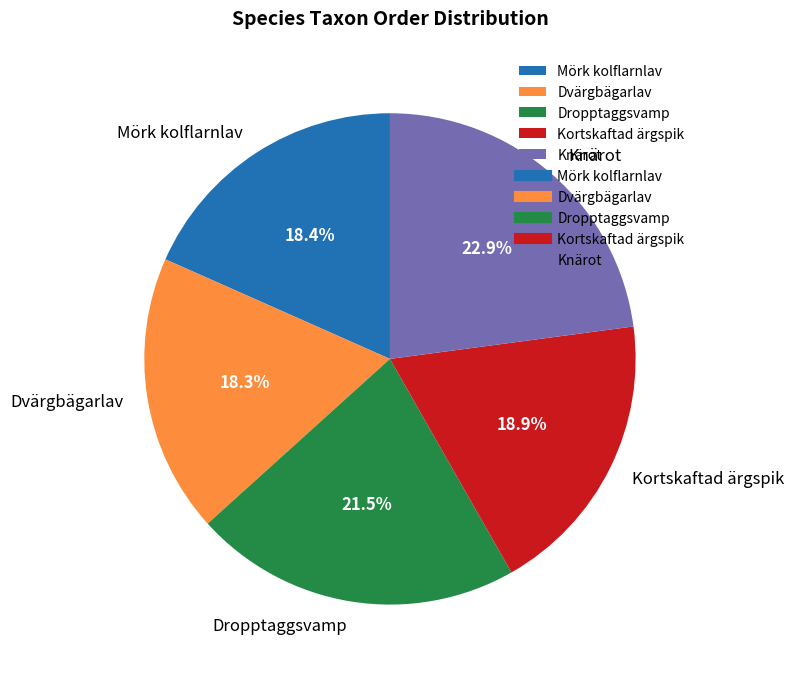

The Kortskaftad ärgspik slice represents 11% of the pie. True or false?

False